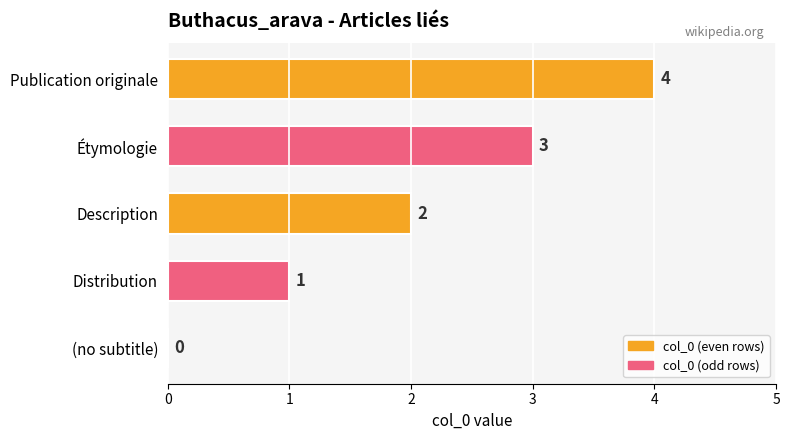

Where is the data nearest to the value 2?

Description